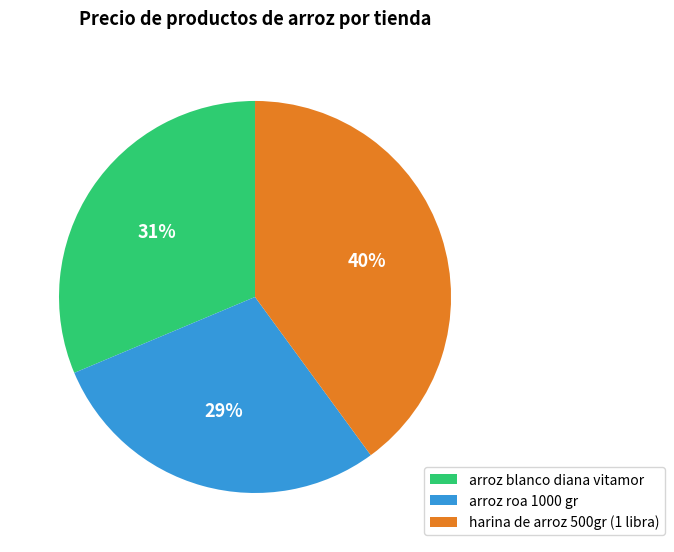

To the nearest percent, what portion does arroz roa 1000 gr represent?

29%